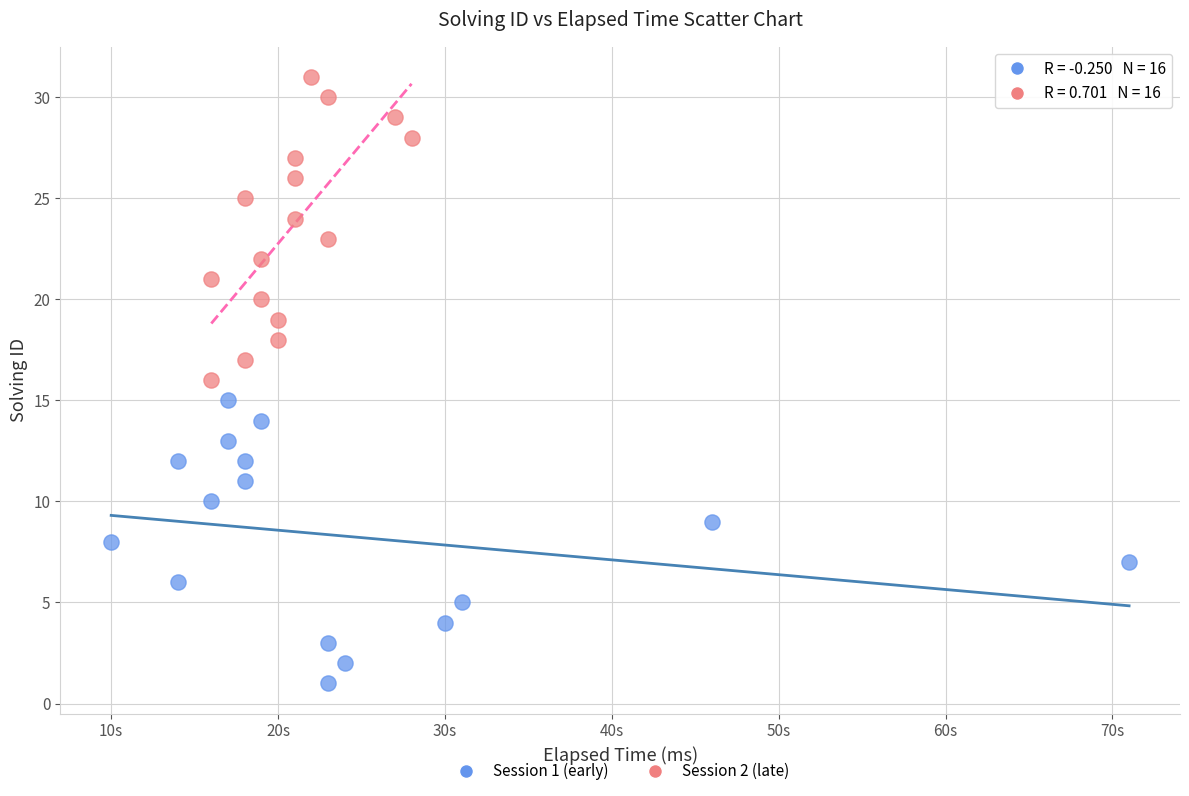

Which series has the largest Y range (max minus min)?

Session 2 (late)